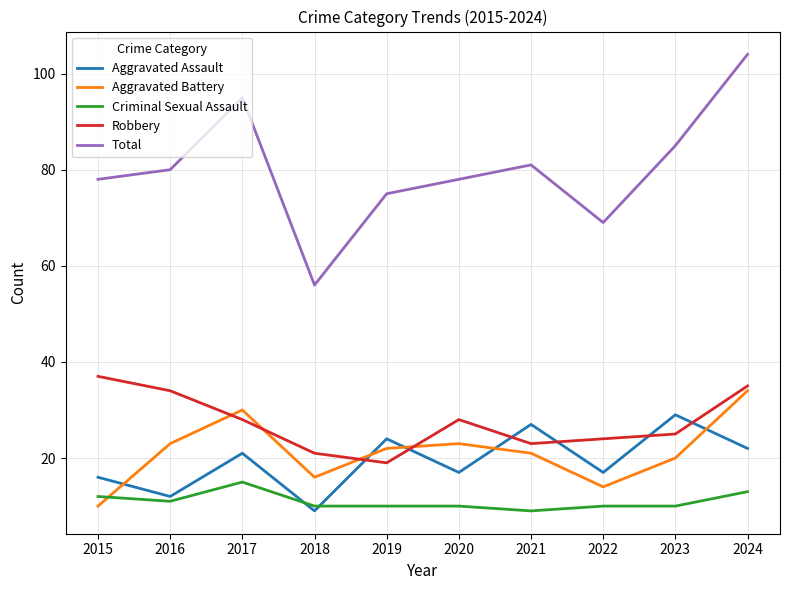

At which category is the sum across all series the highest?

2024